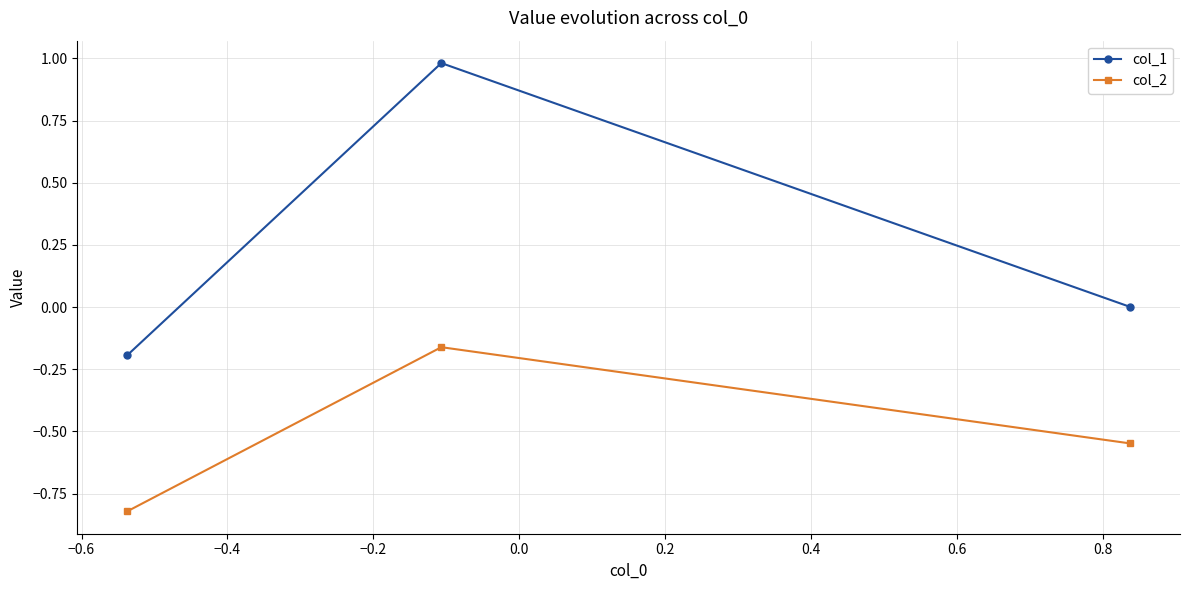

Which series has the largest range (max minus min)?

col_1